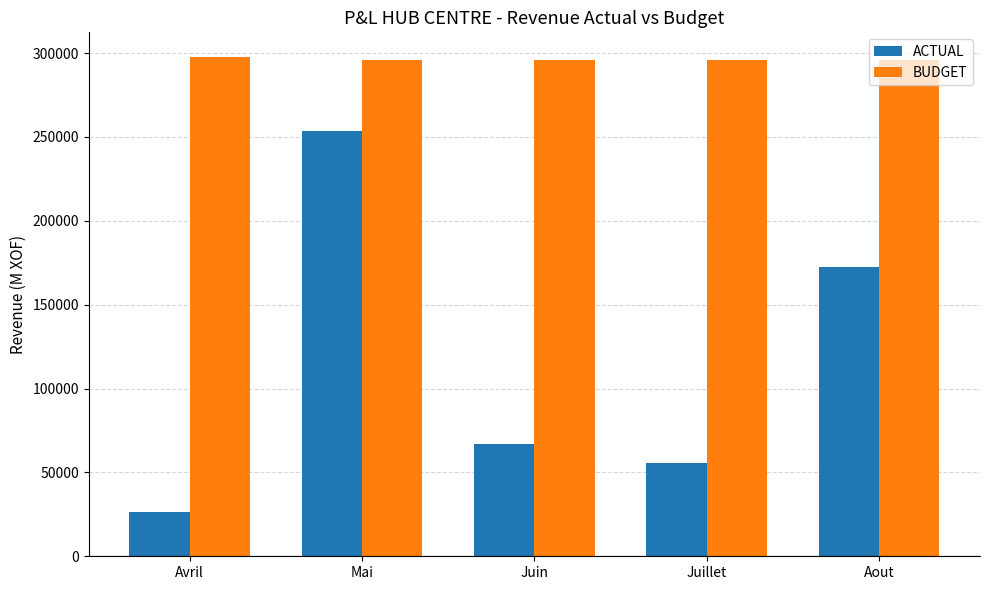

How many groups of bars are there?

5